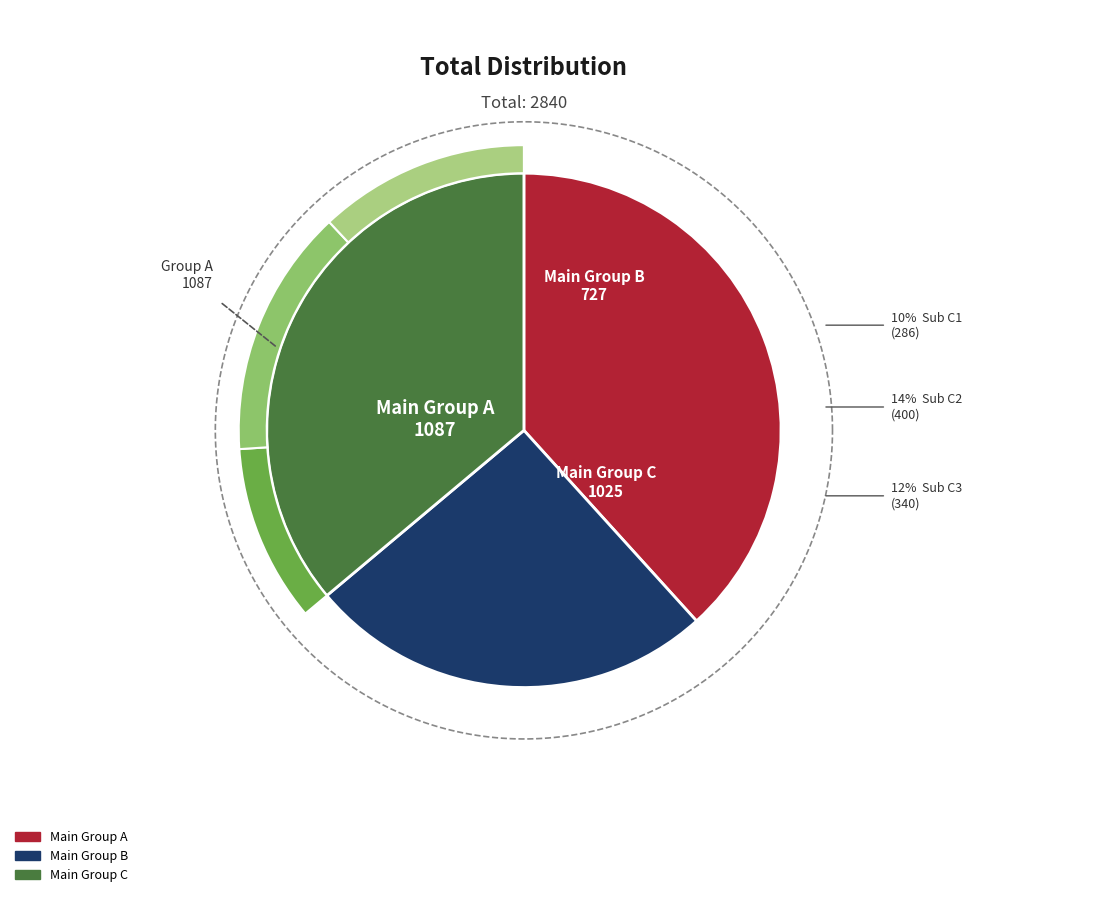

Does any single category account for the majority?

No